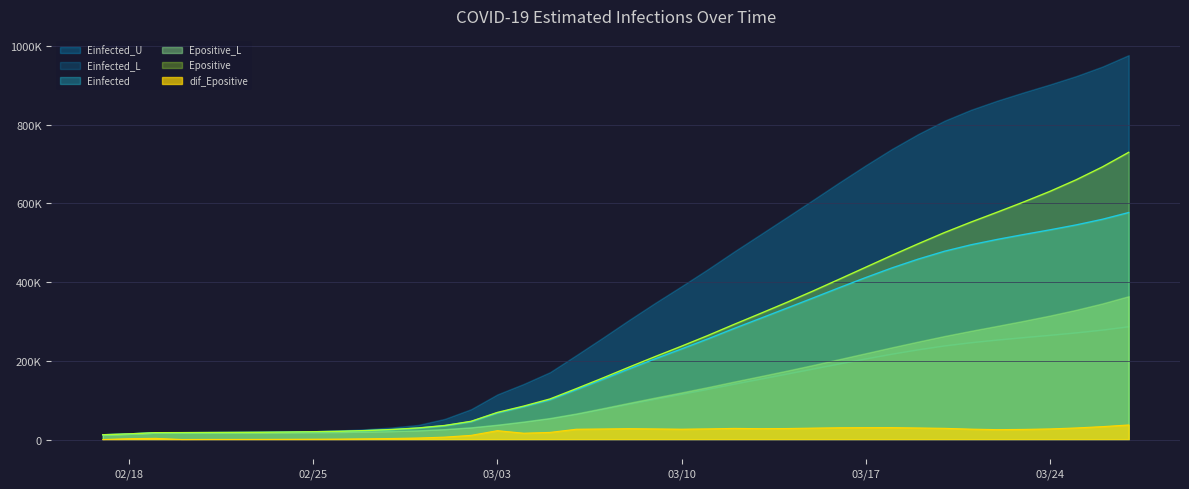

How many lines are shown in the chart?

3